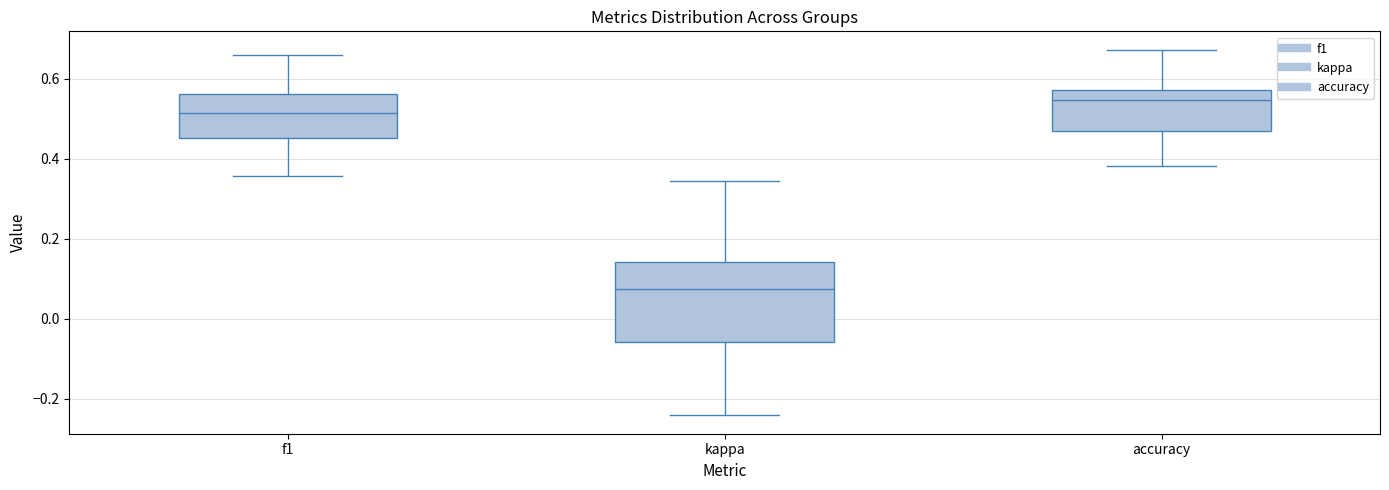

Reading left to right, transcribe this box plot: for each box, give where its median line is, the range the box spans, and where its two whiskers end, as read against the y-axis. The values are not printed on the chart, so give them approximately, as read against the axis.

f1: median 0.52, box 0.46 to 0.56, whiskers 0.36 to 0.66
kappa: median 0.08, box -0.06 to 0.14, whiskers -0.24 to 0.34
accuracy: median 0.54, box 0.46 to 0.58, whiskers 0.38 to 0.68